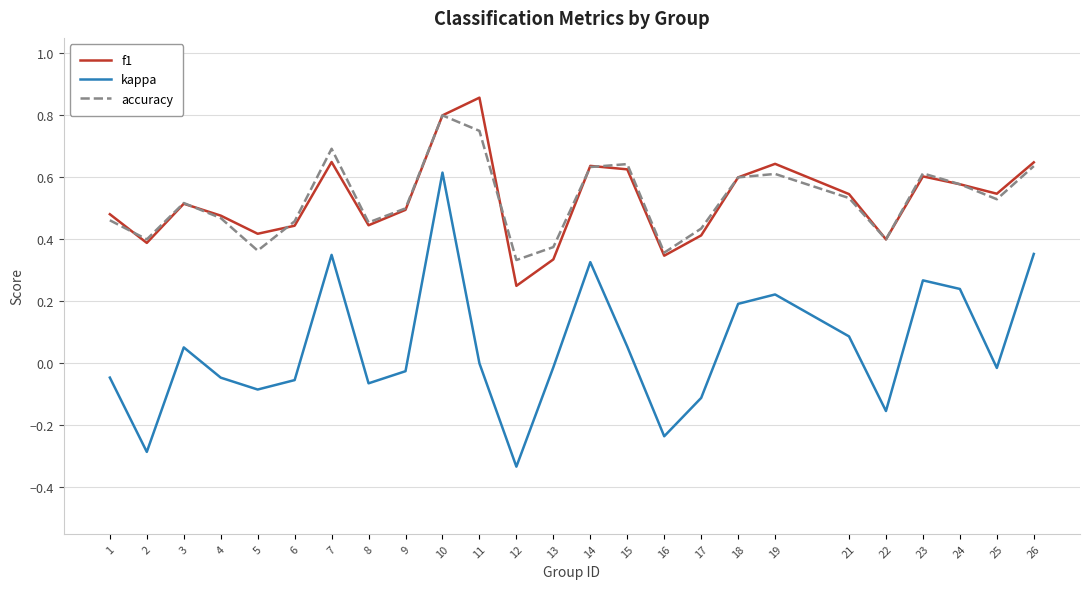

True or false: f1 and accuracy intersect in this chart.

True